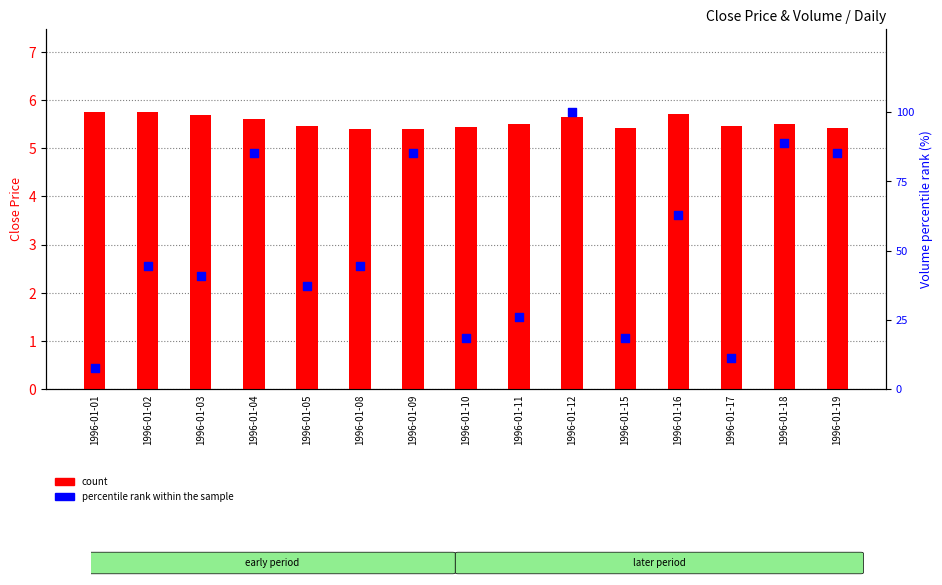

Which series has the largest total across all categories?

percentile rank within the sample